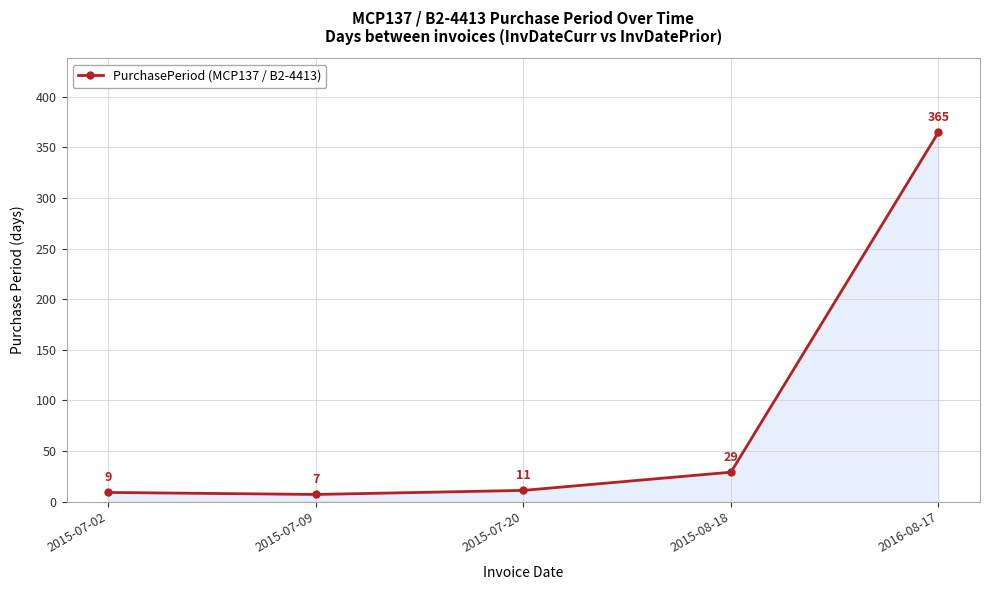

Rank the categories by value from highest to lowest.

2016-08-17, 2015-08-18, 2015-07-20, 2015-07-02, 2015-07-09